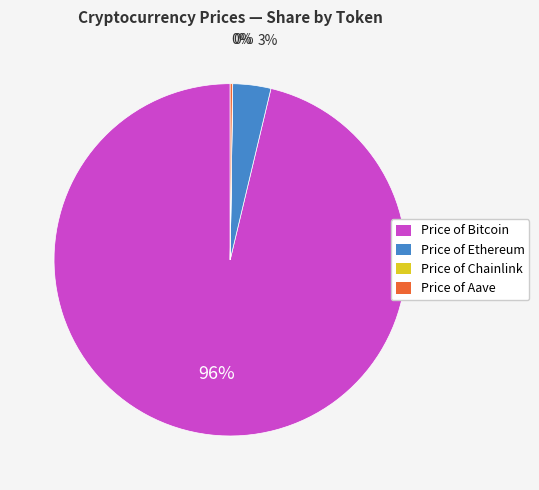

True or false: Price of Ethereum accounts for 3% of the total.

True